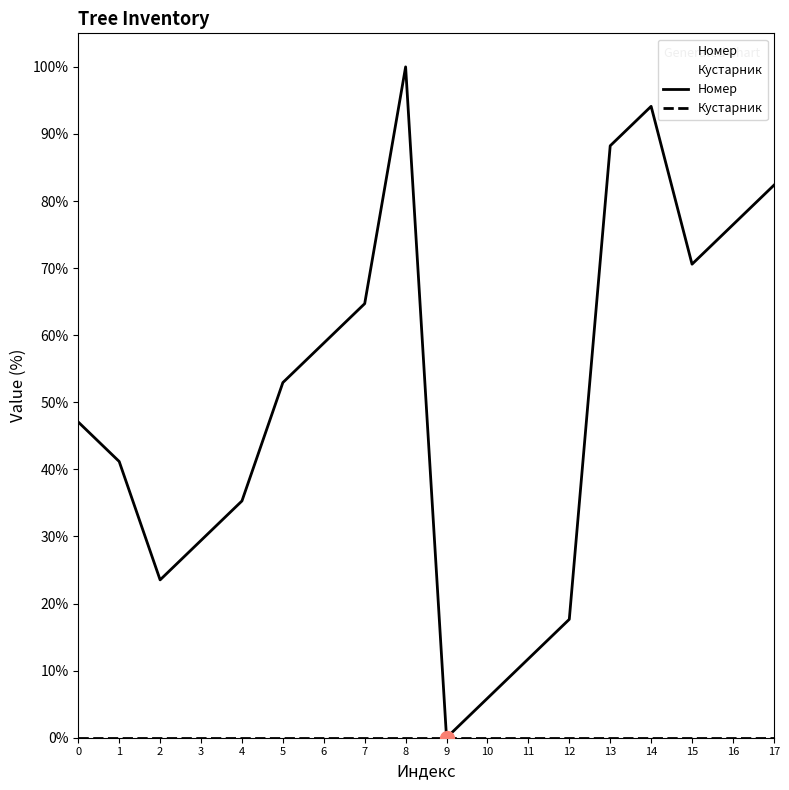

At which category does Номер reach its first local valley?

2